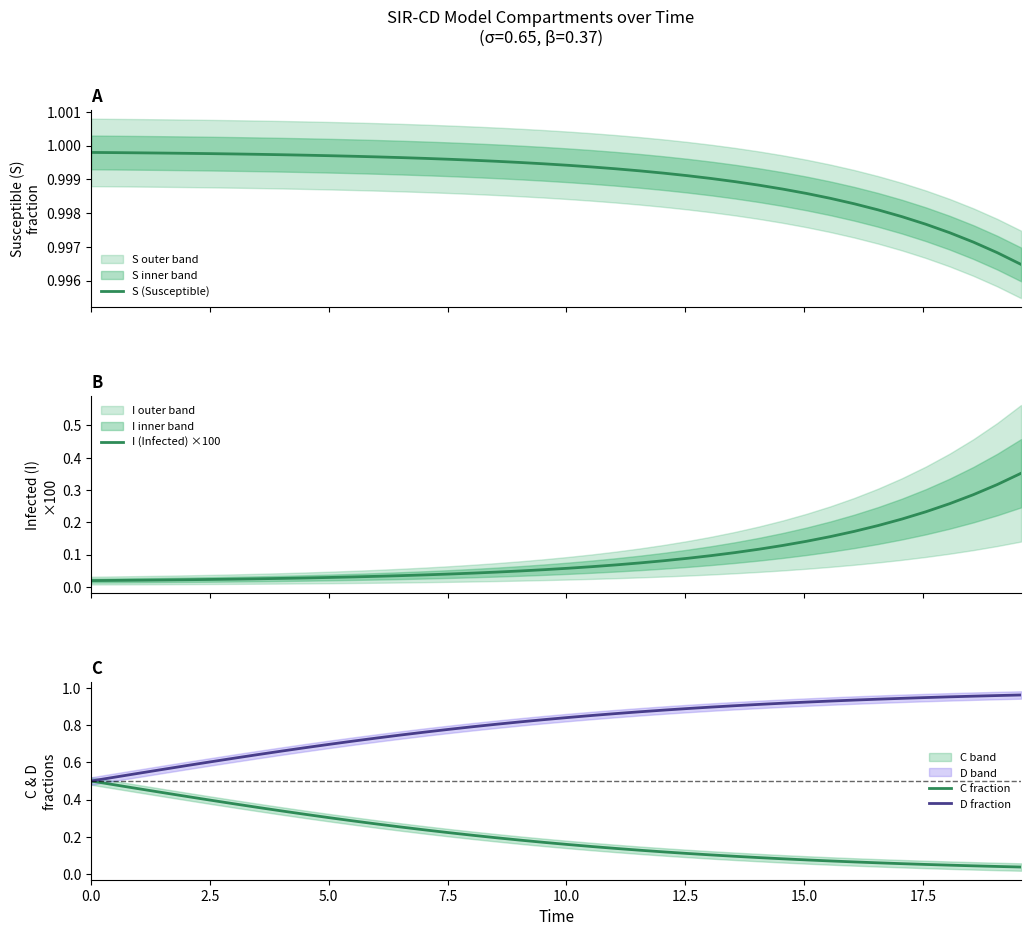

What is the value of the D fraction point at the 25th from the left?

0.9